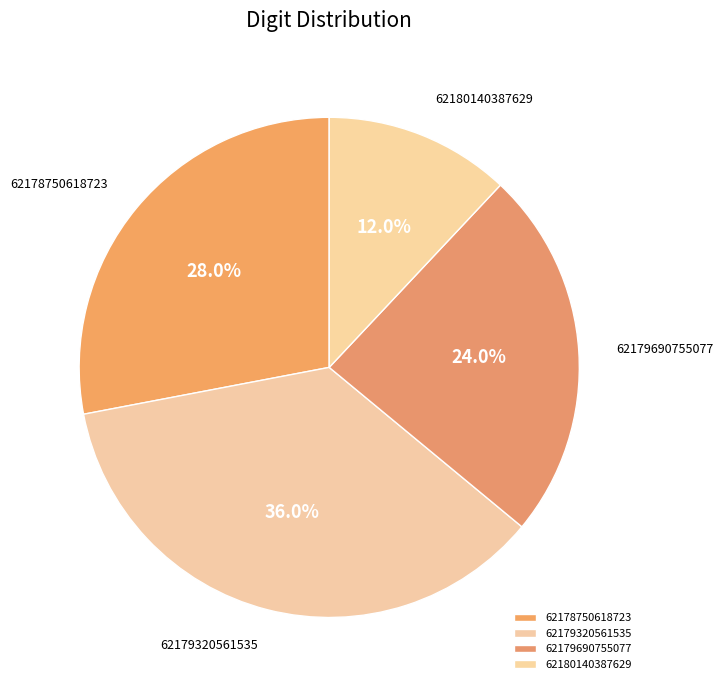

Is there any slice that represents more than half of the pie?

No